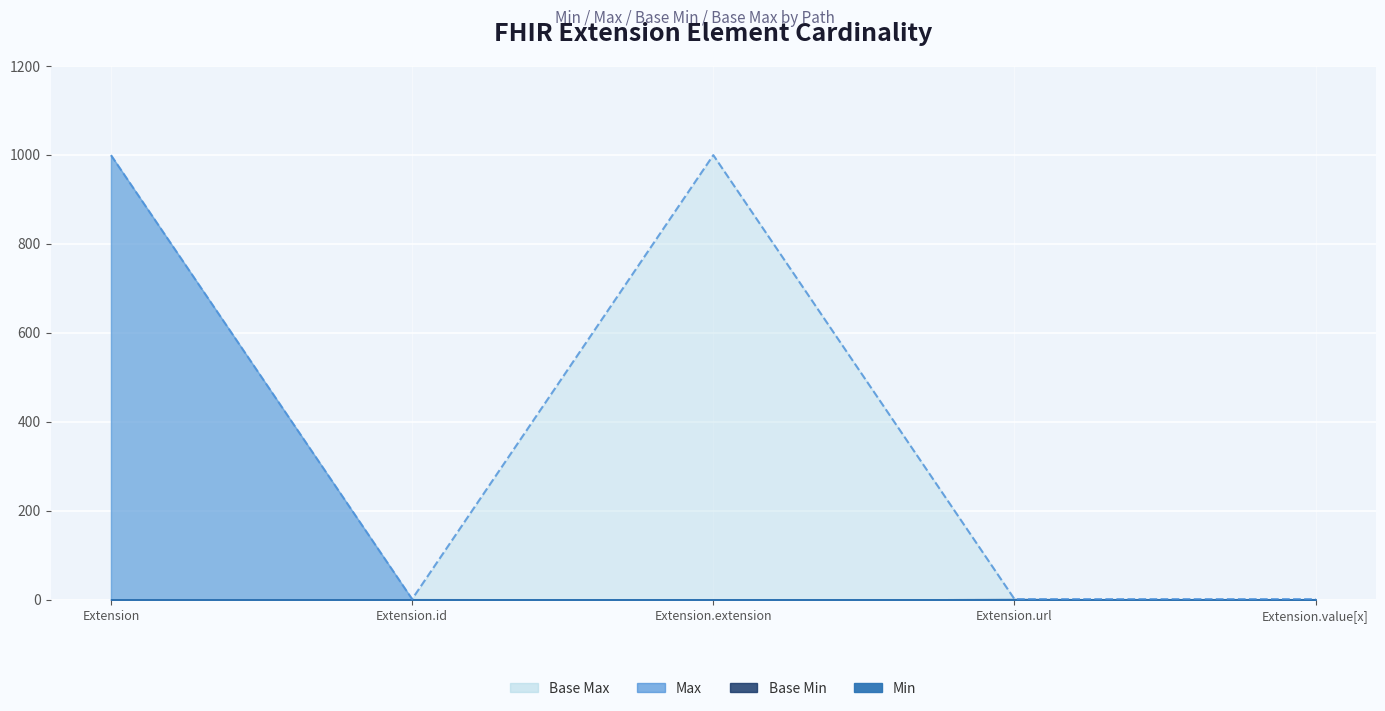

What is the difference between the maximum and minimum values in the Max_numeric series?

999